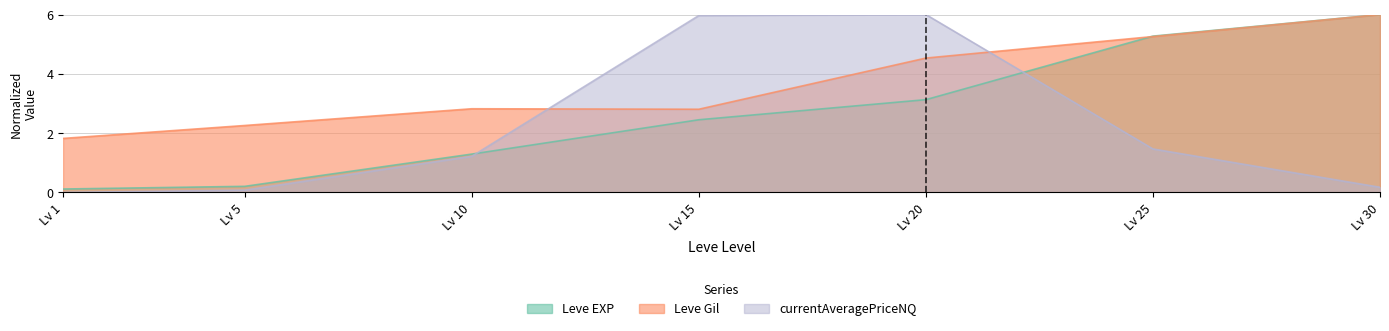

Between Lv 25 and Lv 30, which is larger?

Lv 30